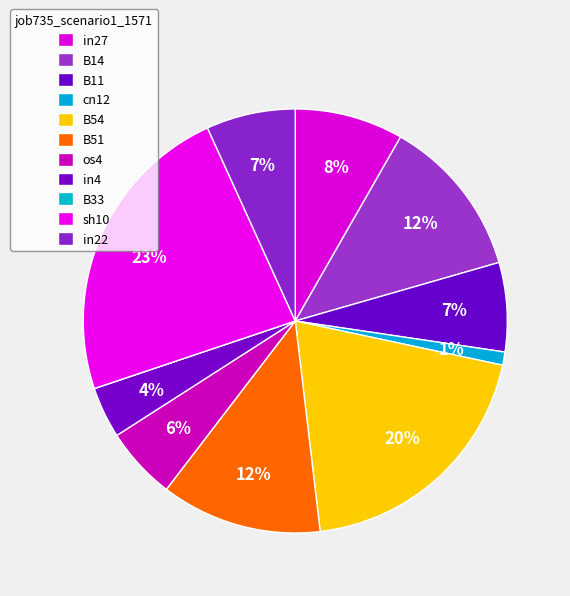

To the nearest percent, what is the difference between the B51 and B33 slice percentages?

12%